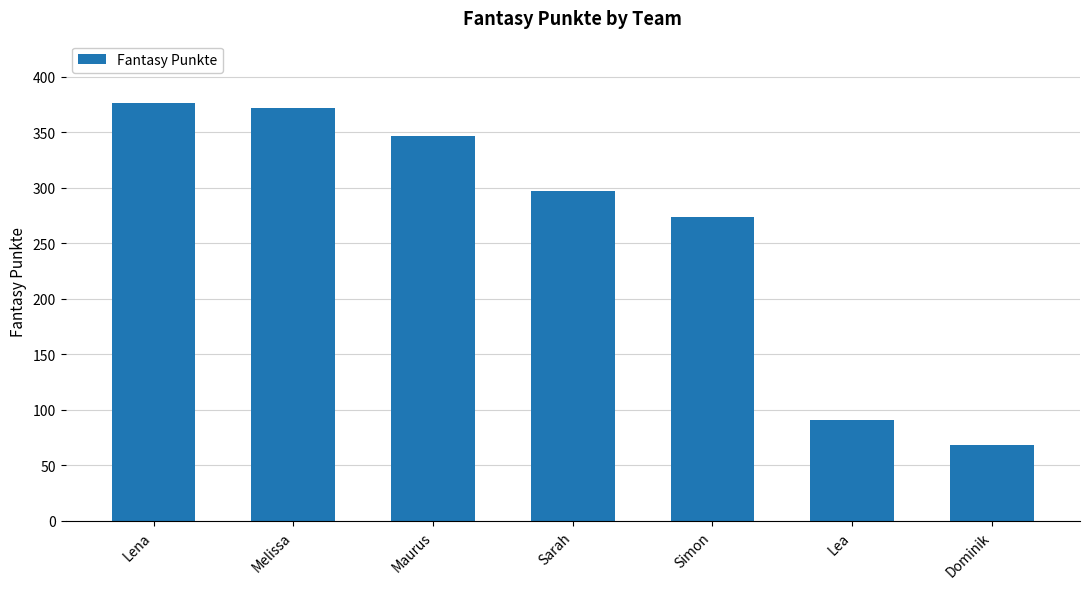

The chart shows a value of 60 at Simon. True or false?

False